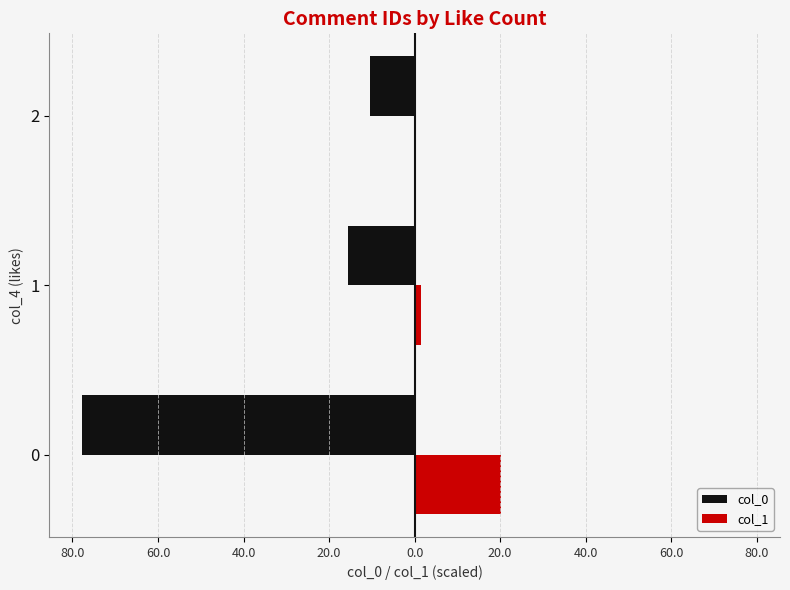

What are all the series names shown in the legend?

col_0, col_1